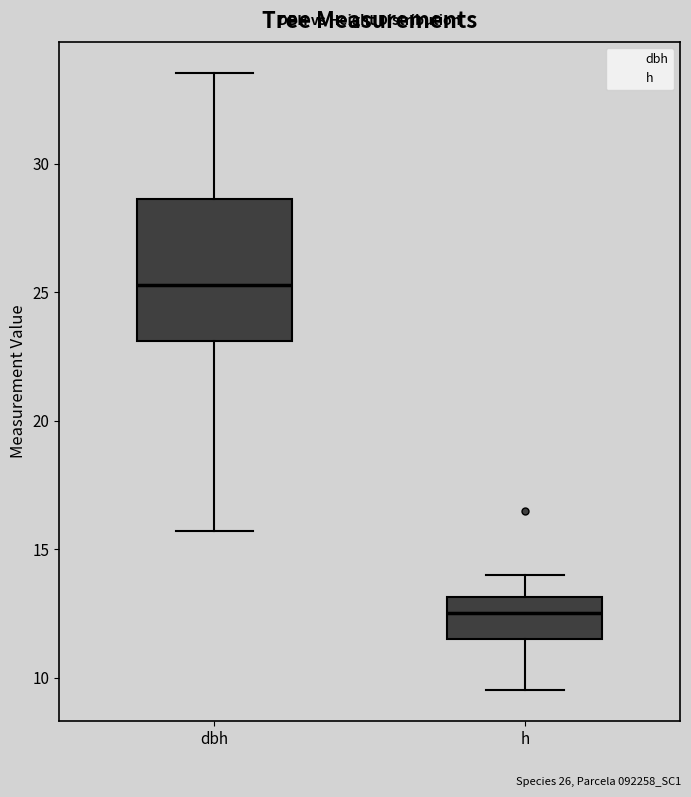

Which box is the tallest, from its lower edge to its upper edge?

dbh